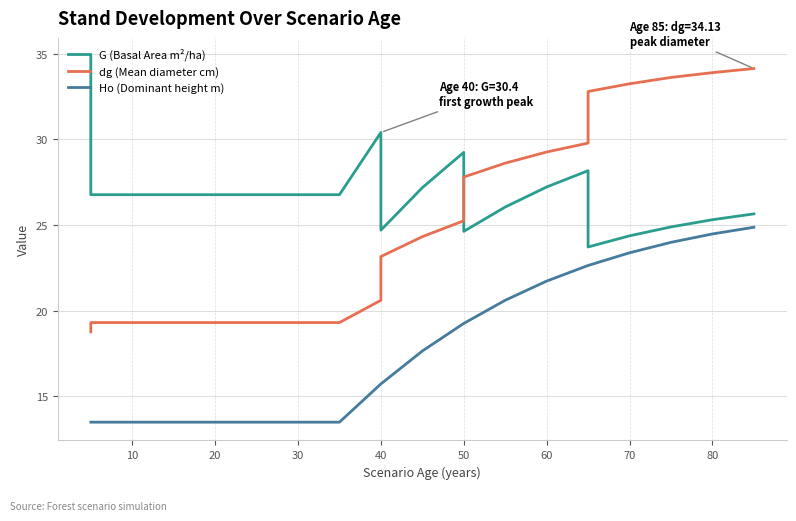

What is the average value of the Ho (Dominant height m) series?

17.9